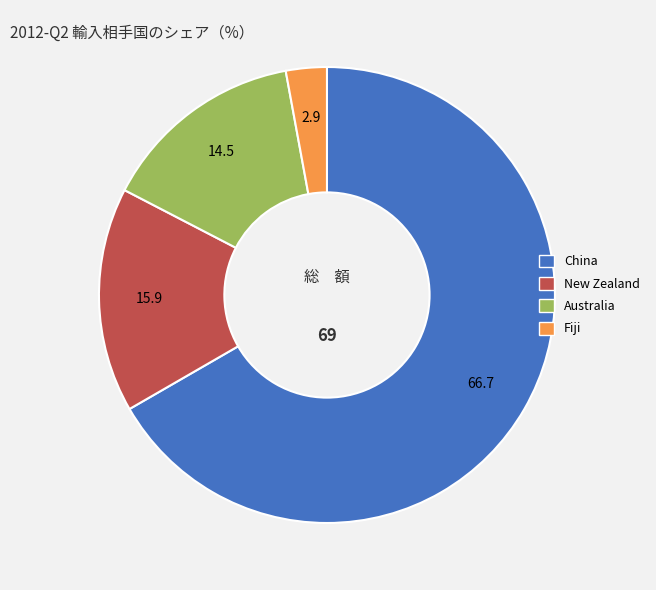

Is there any slice that represents more than half of the pie?

Yes